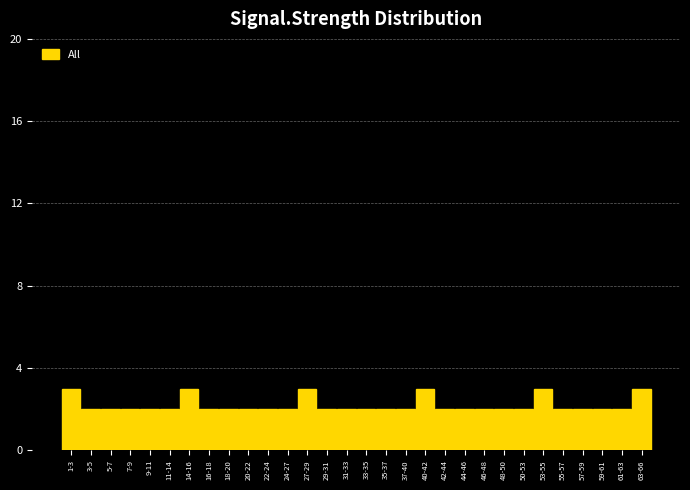

Reading left to right, what are all the values shown in this chart?

1-3=3	3-5=2	5-7=2	7-9=2	9-11=2	11-14=2	14-16=3	16-18=2	18-20=2	20-22=2	22-24=2	24-27=2	27-29=3	29-31=2	31-33=2	33-35=2	35-37=2	37-40=2	40-42=3	42-44=2	44-46=2	46-48=2	48-50=2	50-53=2	53-55=3	55-57=2	57-59=2	59-61=2	61-63=2	63-66=3